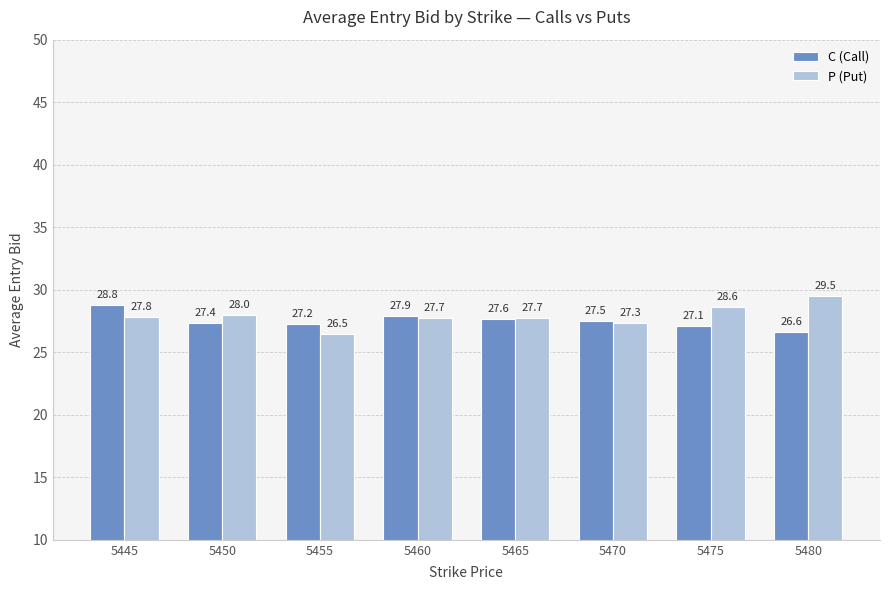

Does the chart contain any negative values?

No